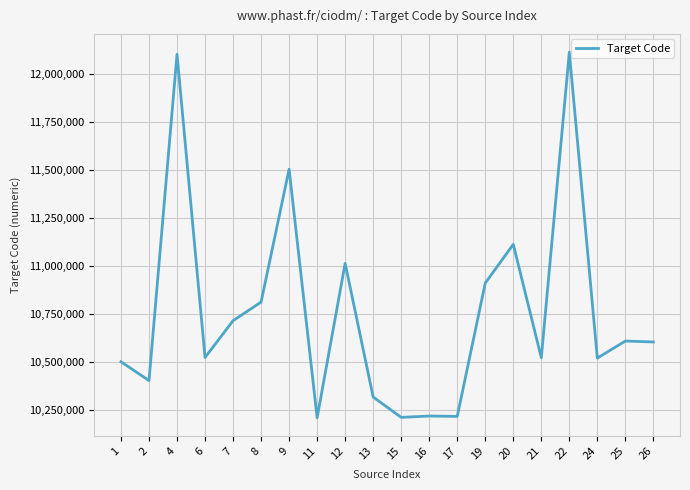

What is the minimum value shown in the chart?

10209000